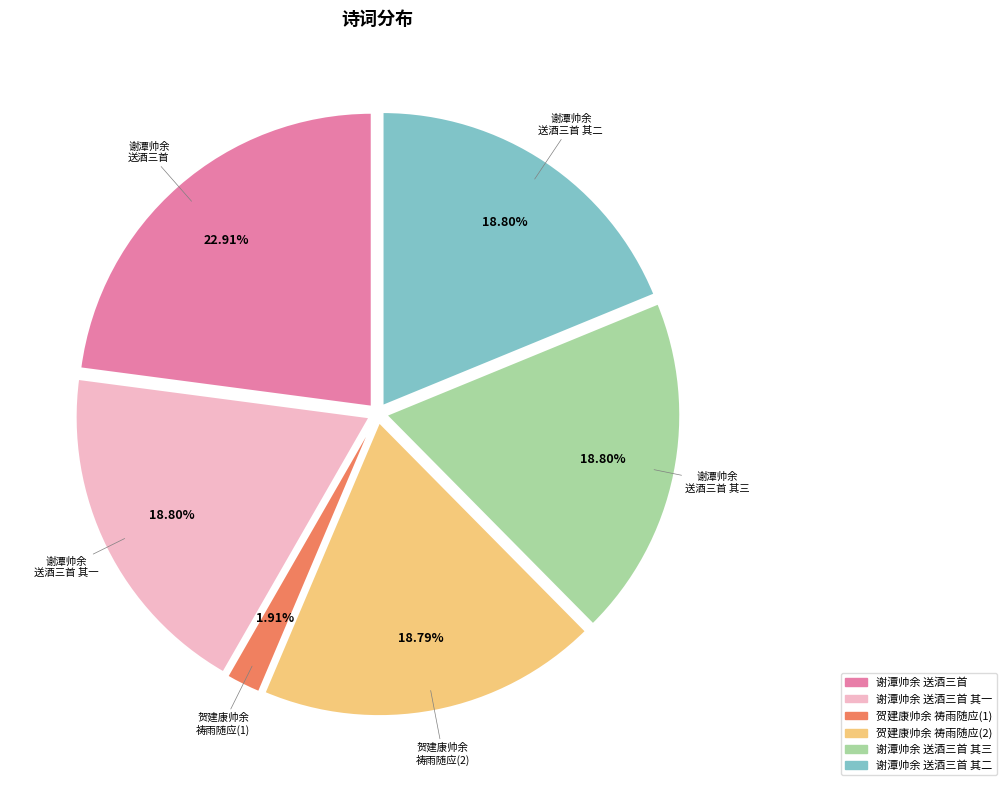

Does any single category account for the majority?

No